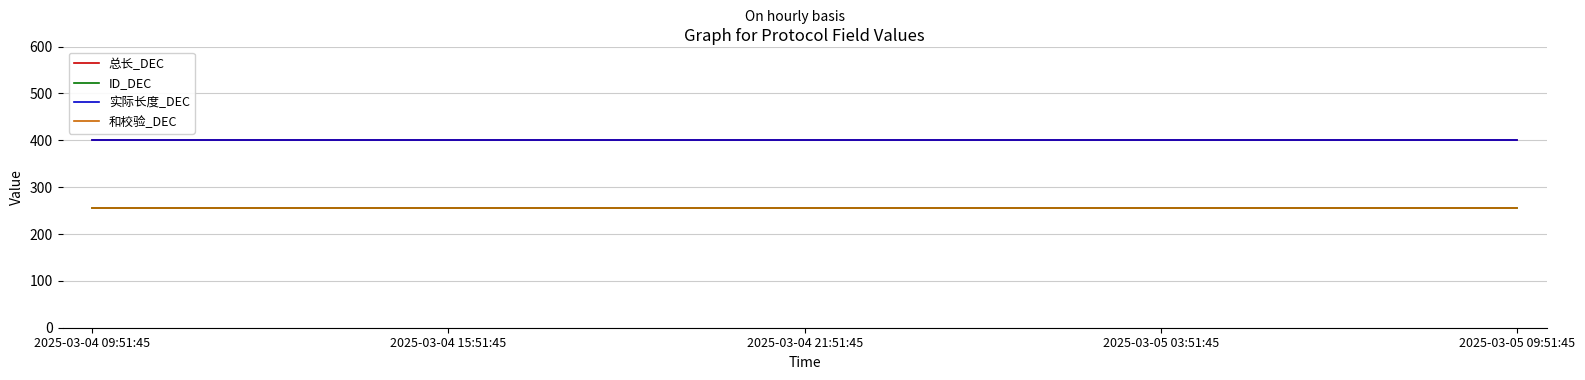

Which series has the largest total across all categories?

总长_DEC